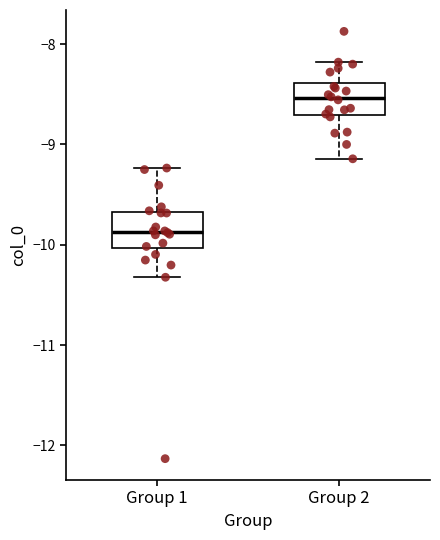

Which box has the highest median line?

Group 2